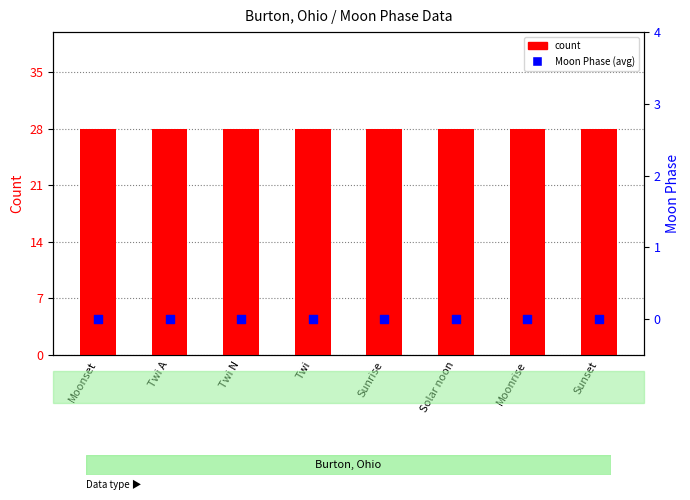

Which series reaches the maximum Y coordinate?

count